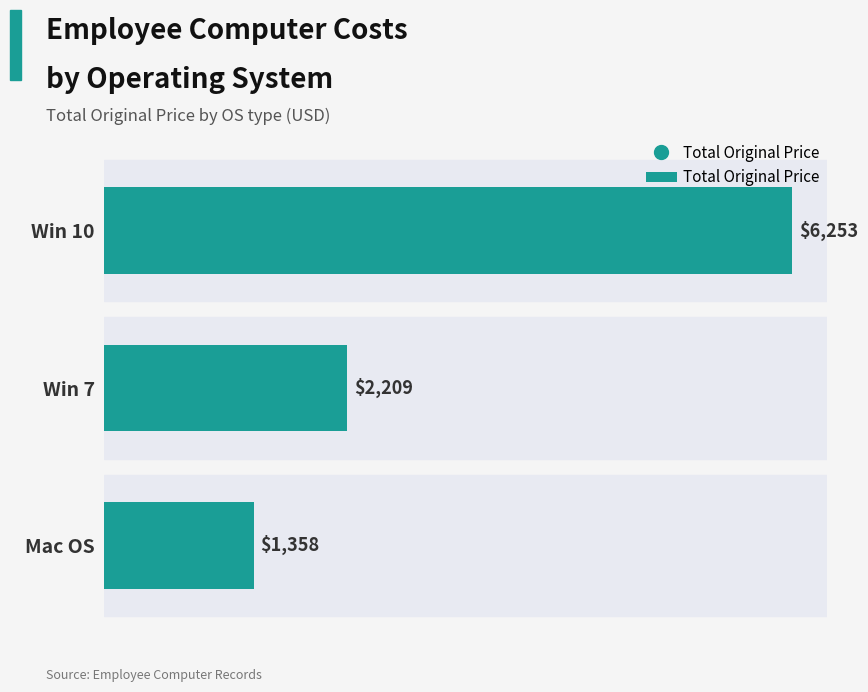

Is it true that the value at Win 10 is 3162.0?

False